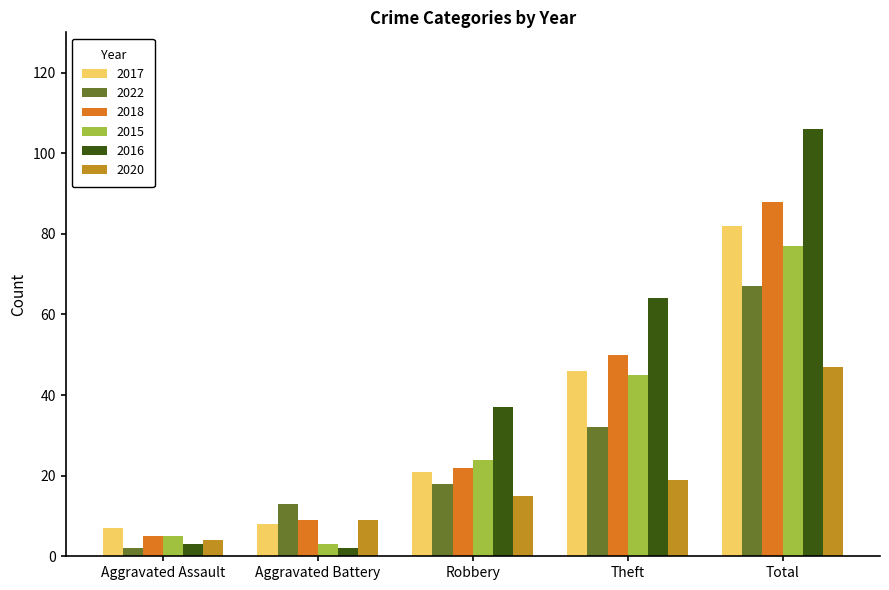

At which category does the chart reach its peak across all series?

Total